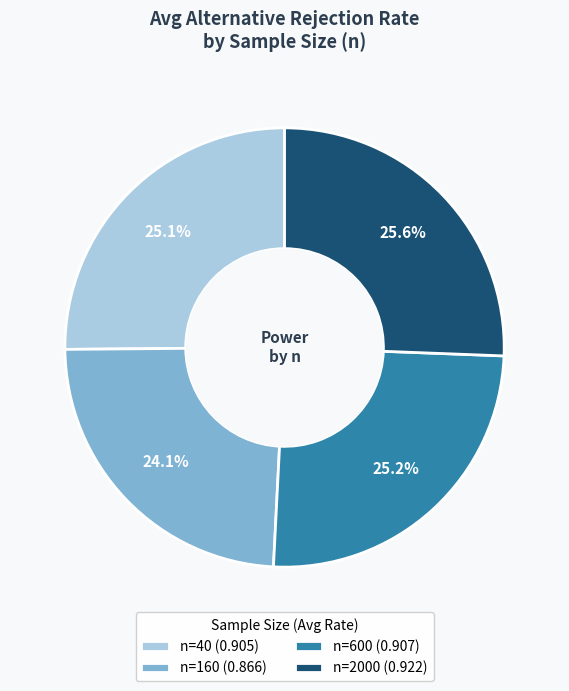

What is the total percentage of n=2000 and n=160?

49.7%